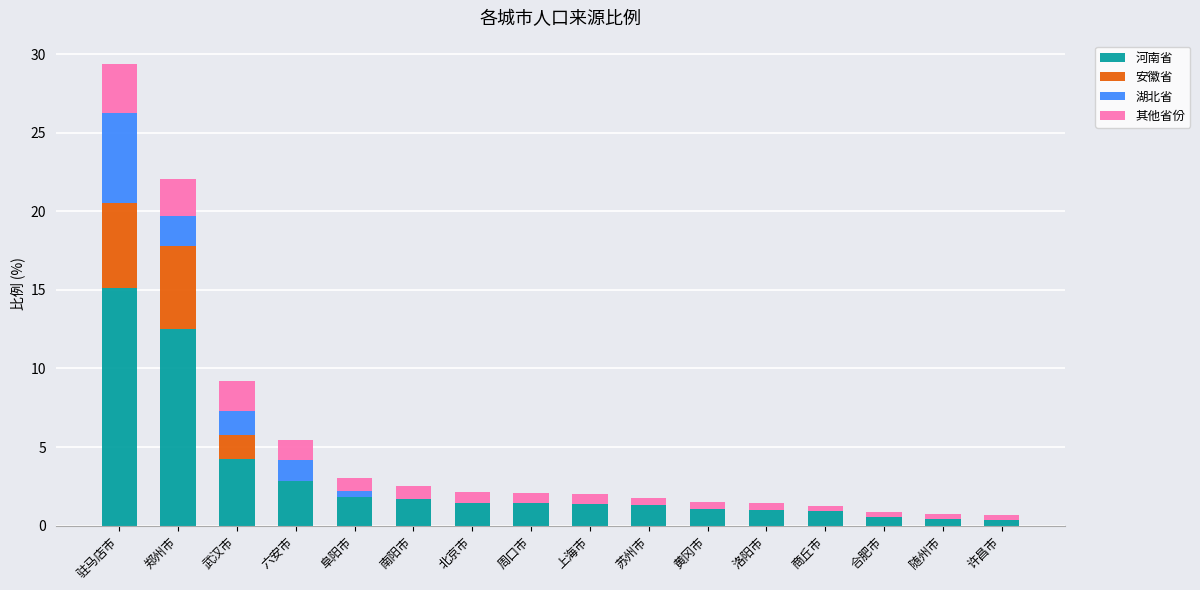

At which category is the sum across all series the highest?

驻马店市